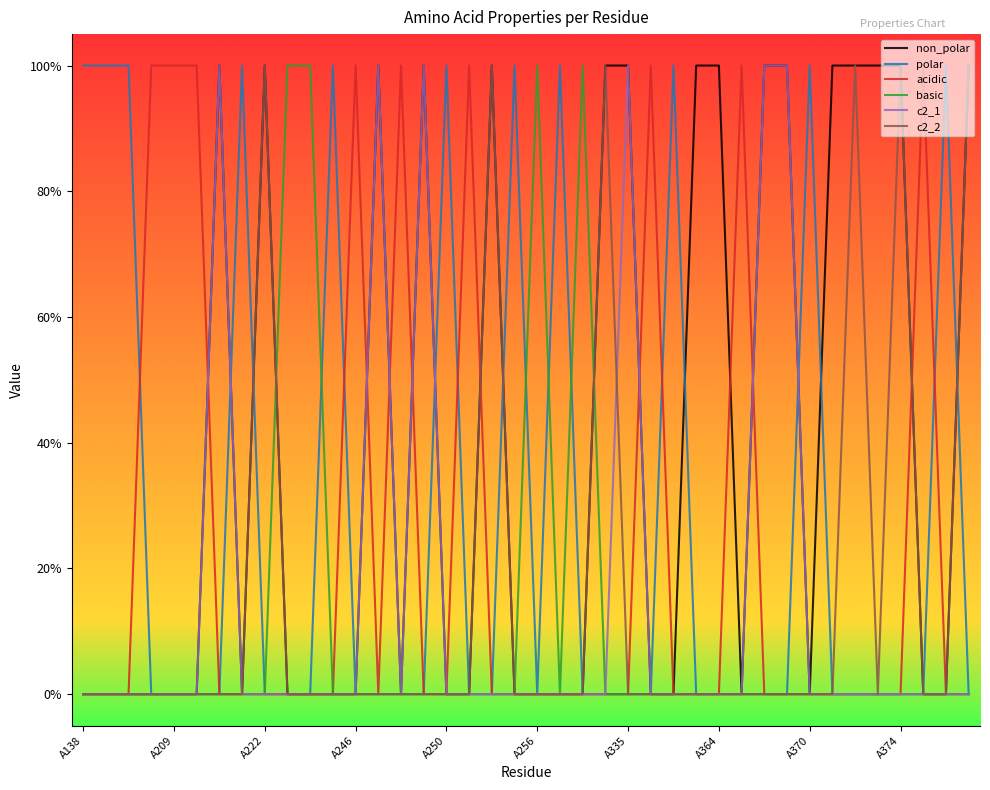

Does the chart have visible grid lines?

No